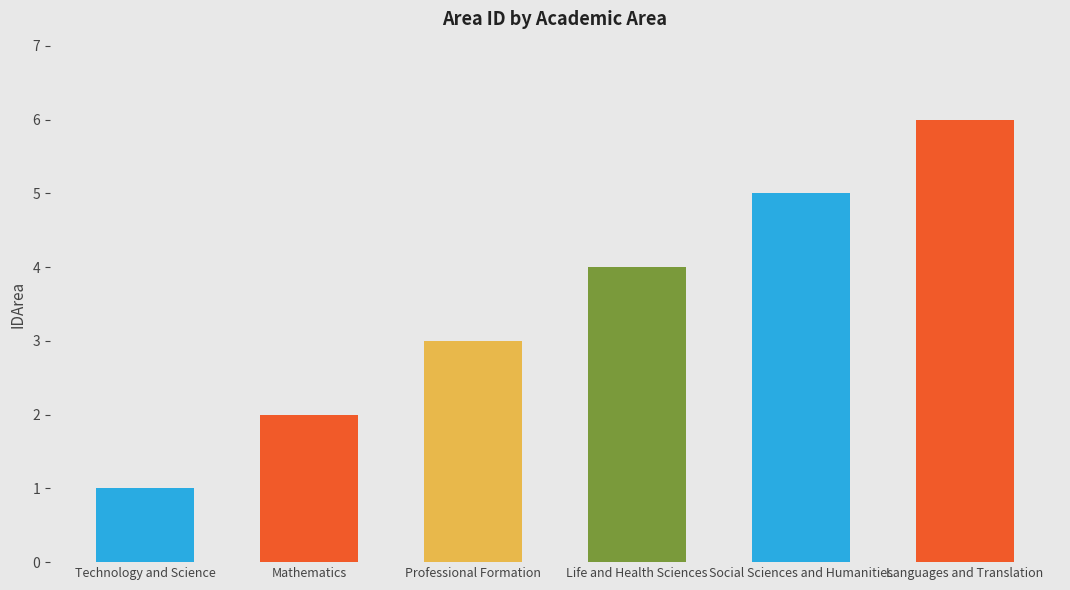

What is the sum of all values?

21